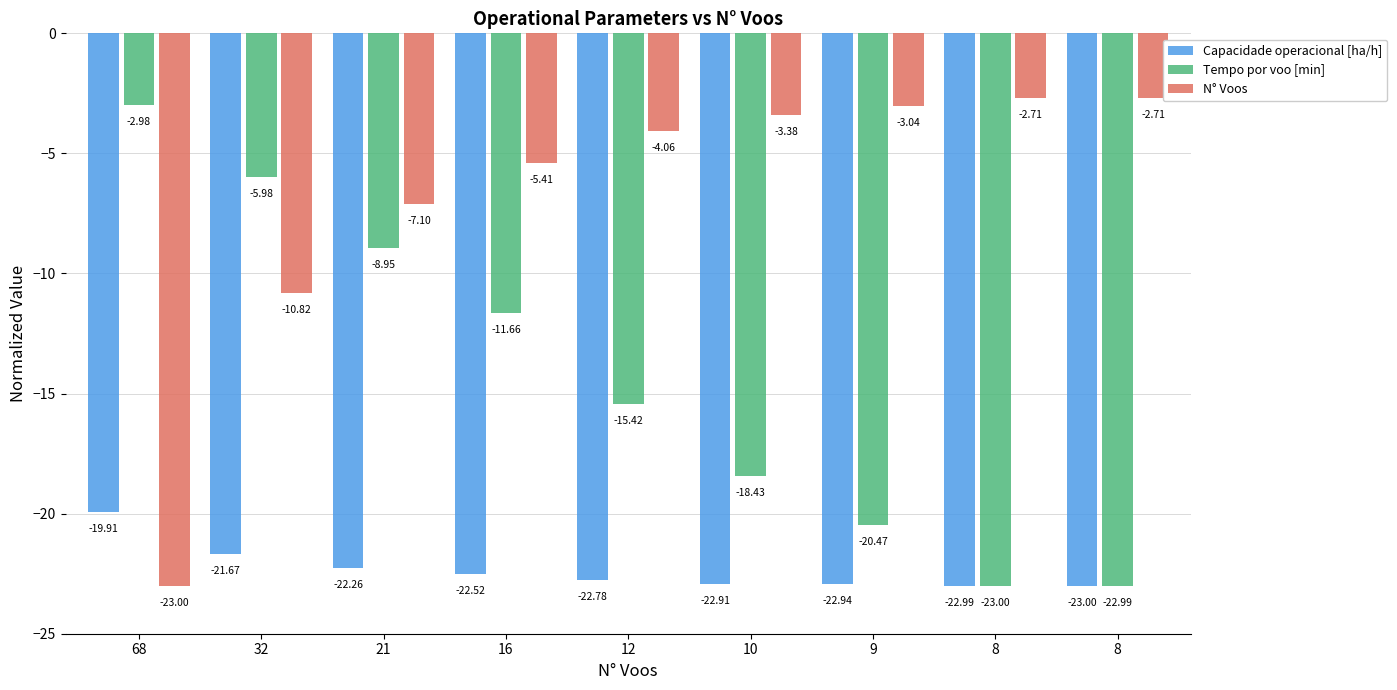

Reading left to right, extract all data points from this chart.

Capacidade operacional [ha/h]: -19.9	-21.7	-22.3	-22.5	-22.8	-22.9	-22.9	-23.0	-23.0
Tempo por voo [min]: -3.0	-6.0	-8.9	-11.7	-15.4	-18.4	-20.5	-23.0	-23.0
N° Voos: -23.0	-10.8	-7.1	-5.4	-4.1	-3.4	-3.0	-2.7	-2.7